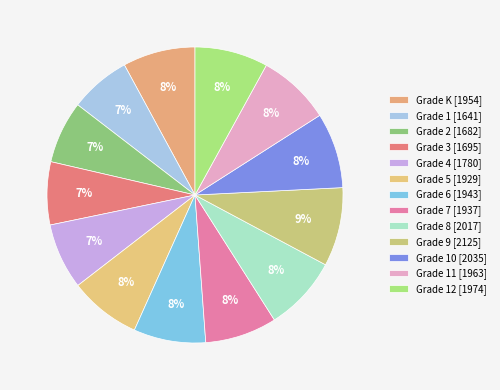

To the nearest percent, what is the difference between the largest and smallest slice percentages?

2%